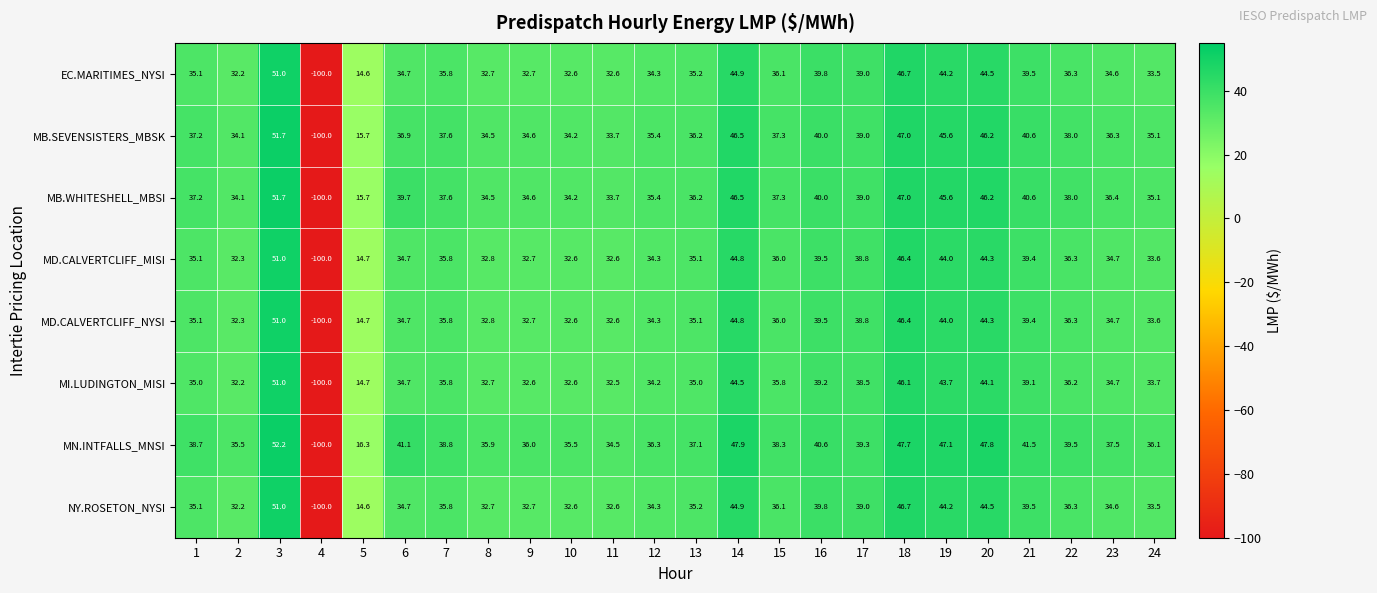

Which series has the largest range (max minus min)?

MN.INTFALLS_MNSI